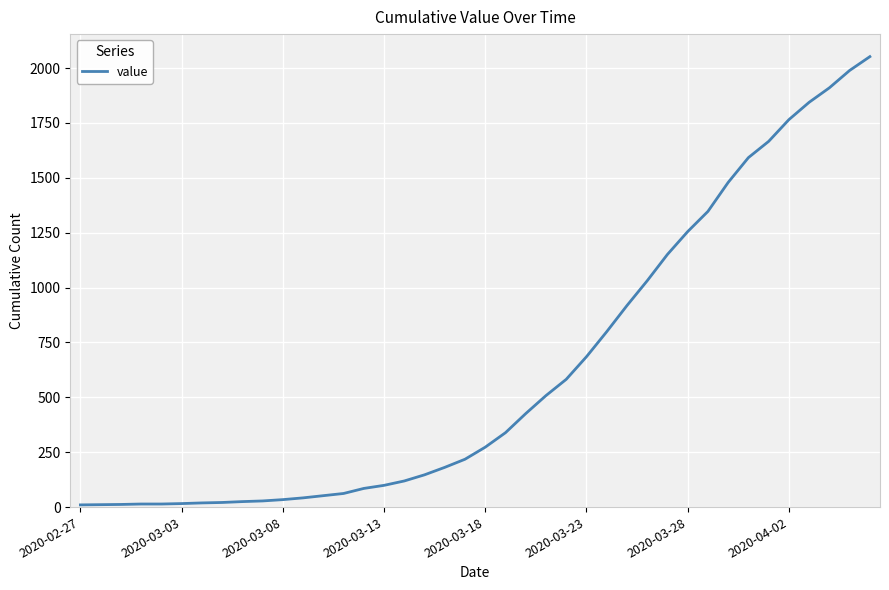

What is the maximum value shown in the chart?

2052